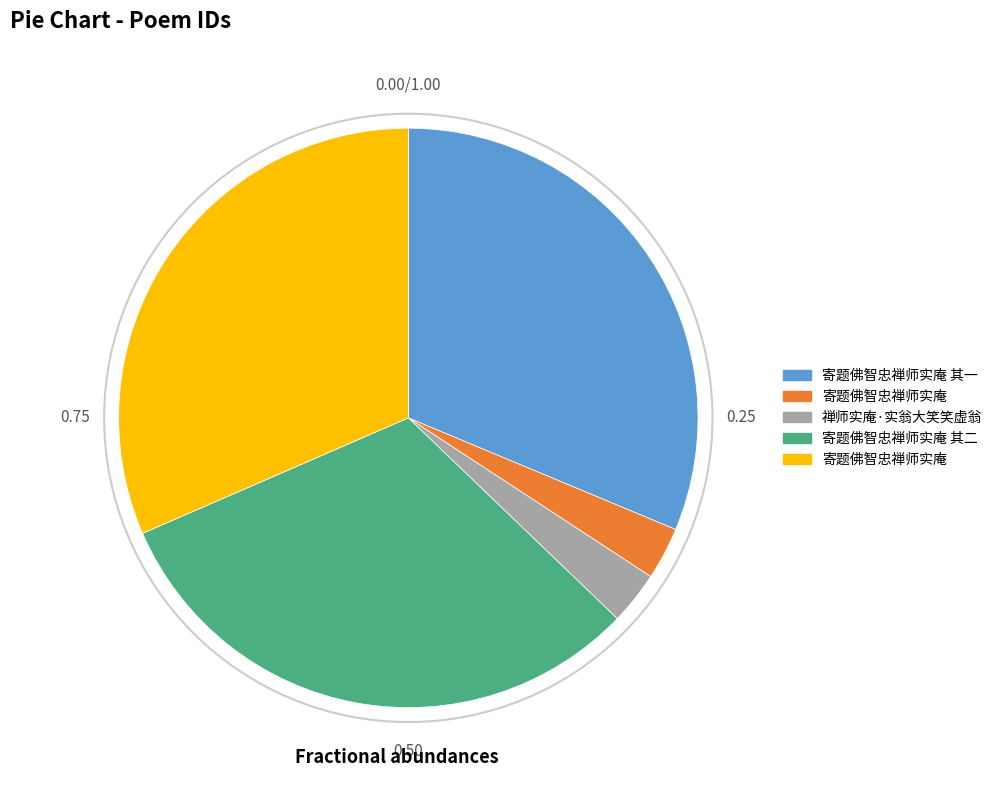

Does any single category account for the majority?

No